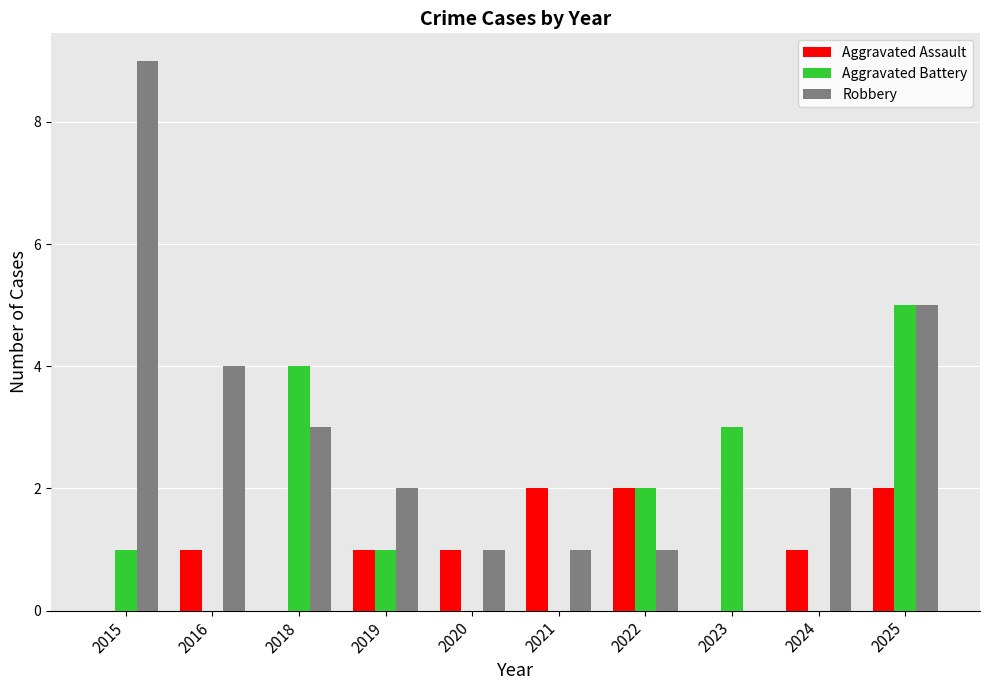

How many groups of bars are there?

10